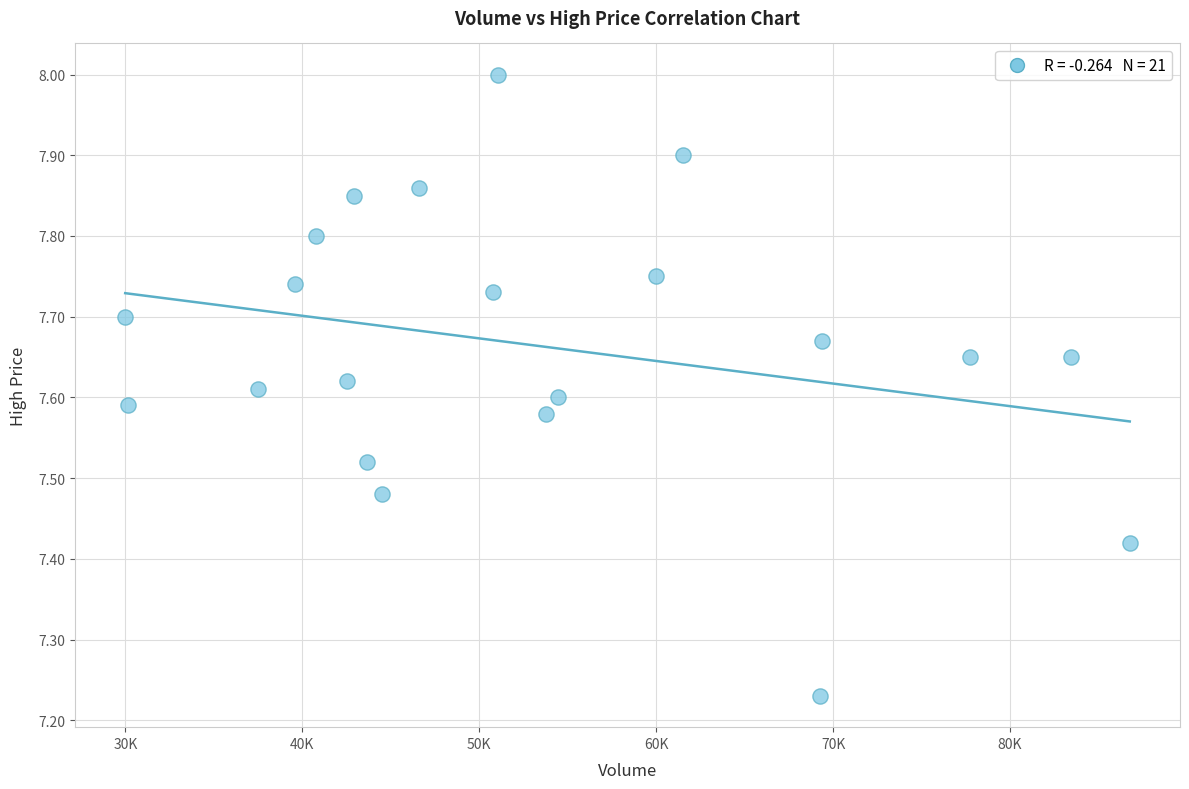

What is the range of Y values (max minus min)?

0.8